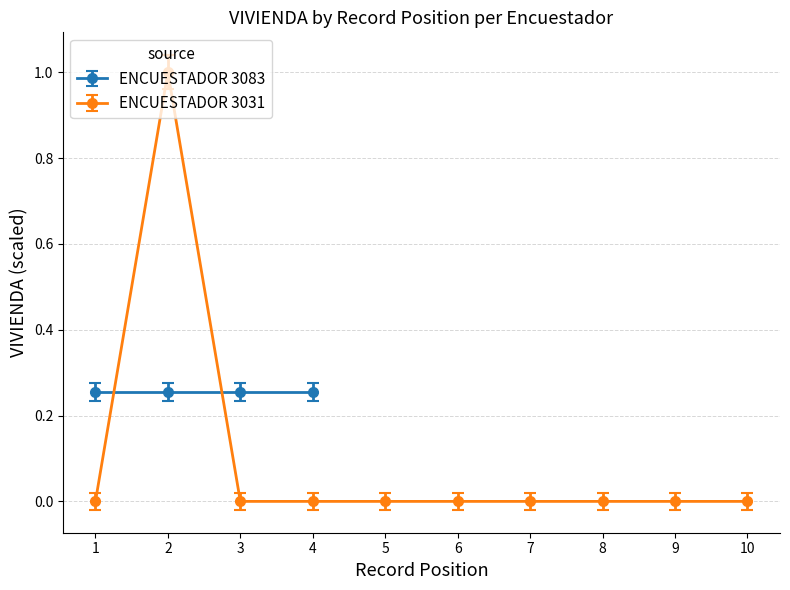

At which category does the data reach its first local peak?

2